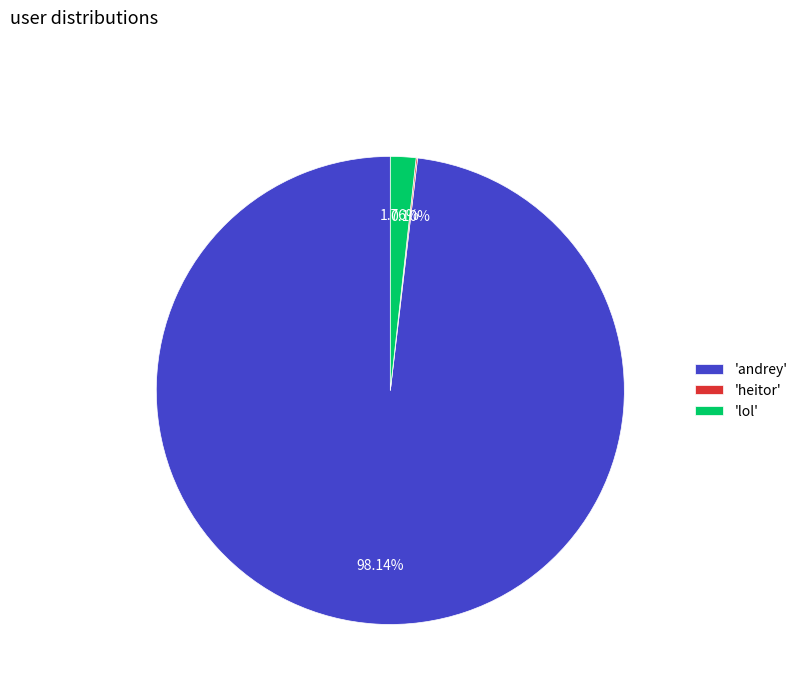

What is the largest slice in the pie chart?

'andrey'